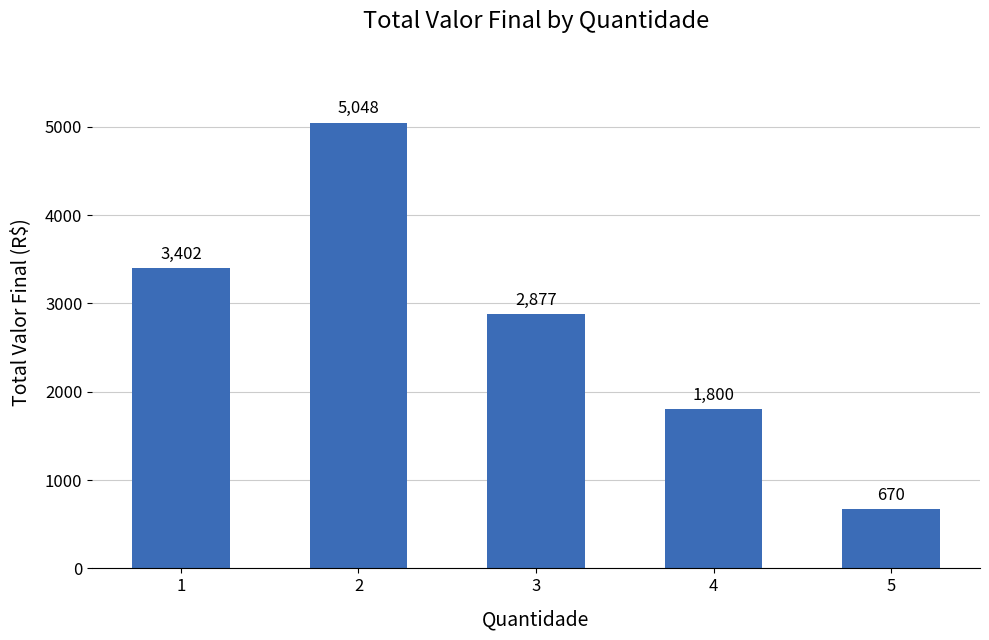

The value at 1 is 4424. True or false?

False